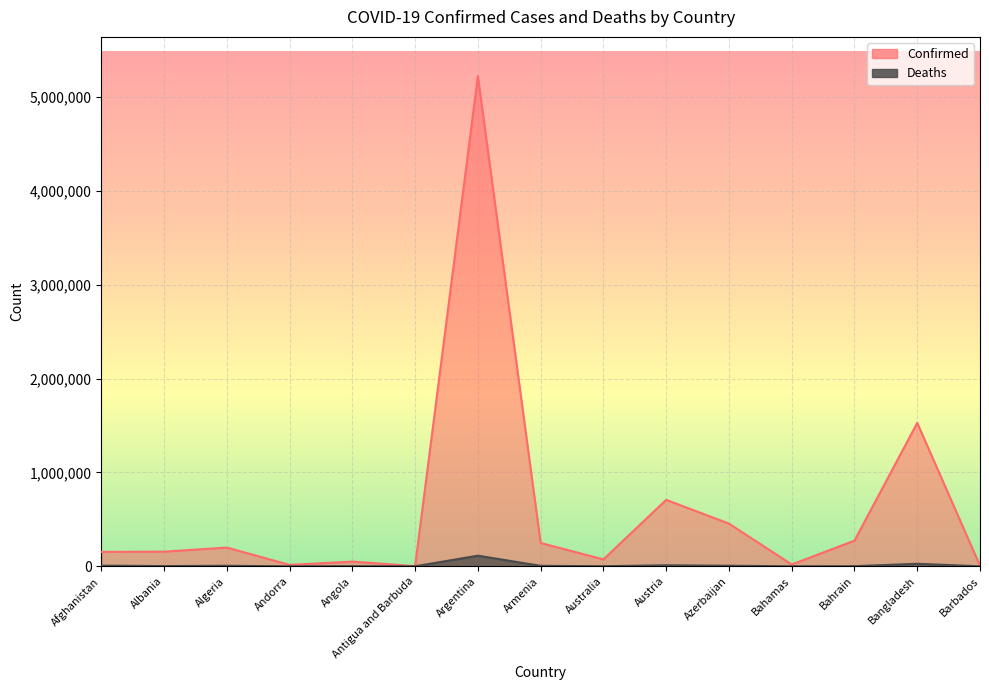

What is the value of the Deaths point at the 12th from the left?

453